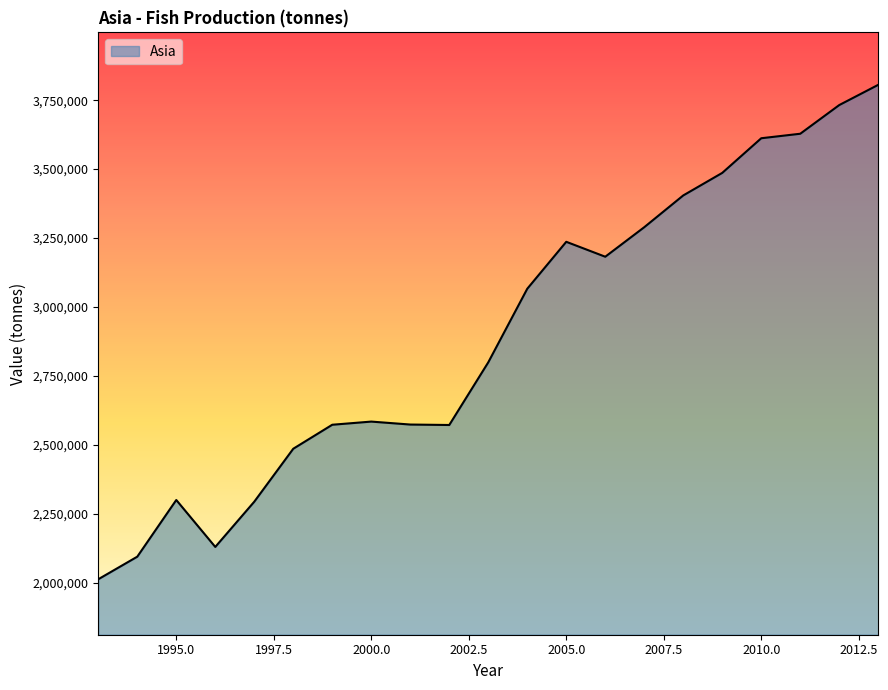

Does the chart have visible grid lines?

No